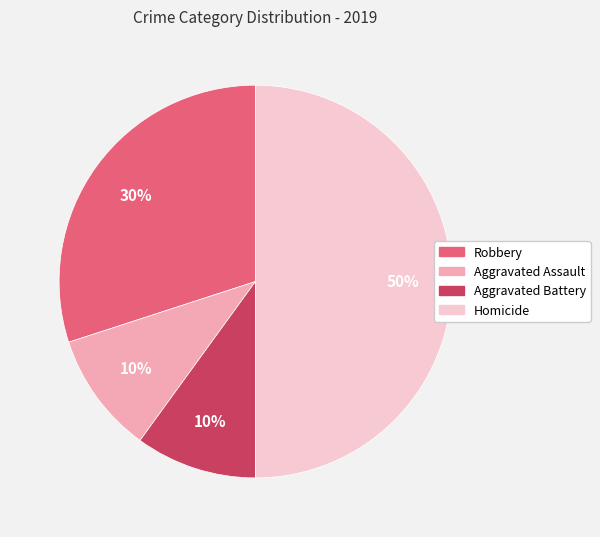

Combined, do Aggravated Assault and Robbery account for over 50%?

No